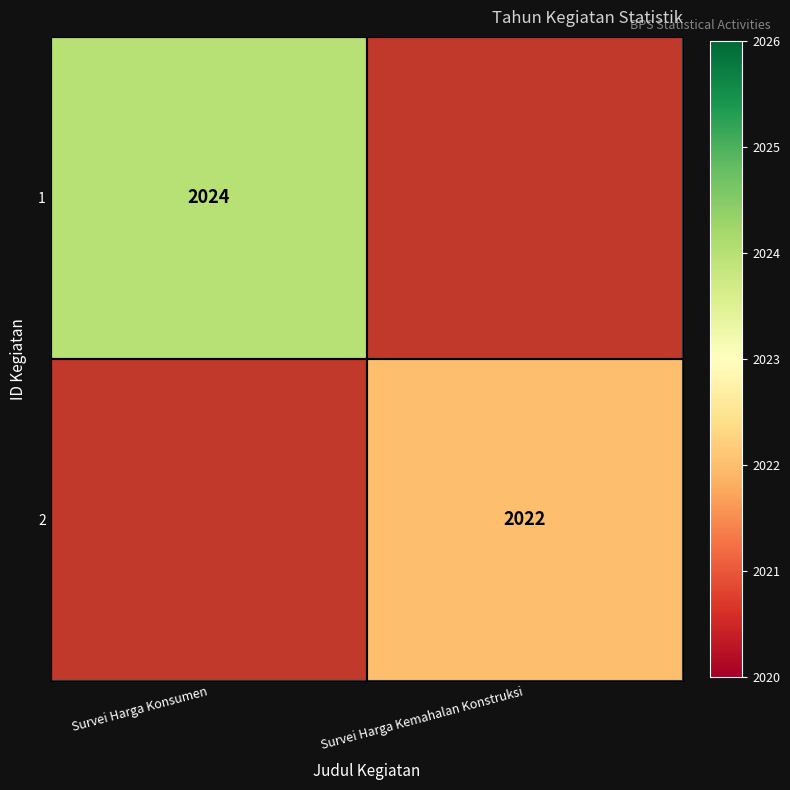

The 1 series shows 1204 at Survei Harga Konsumen. True or false?

False